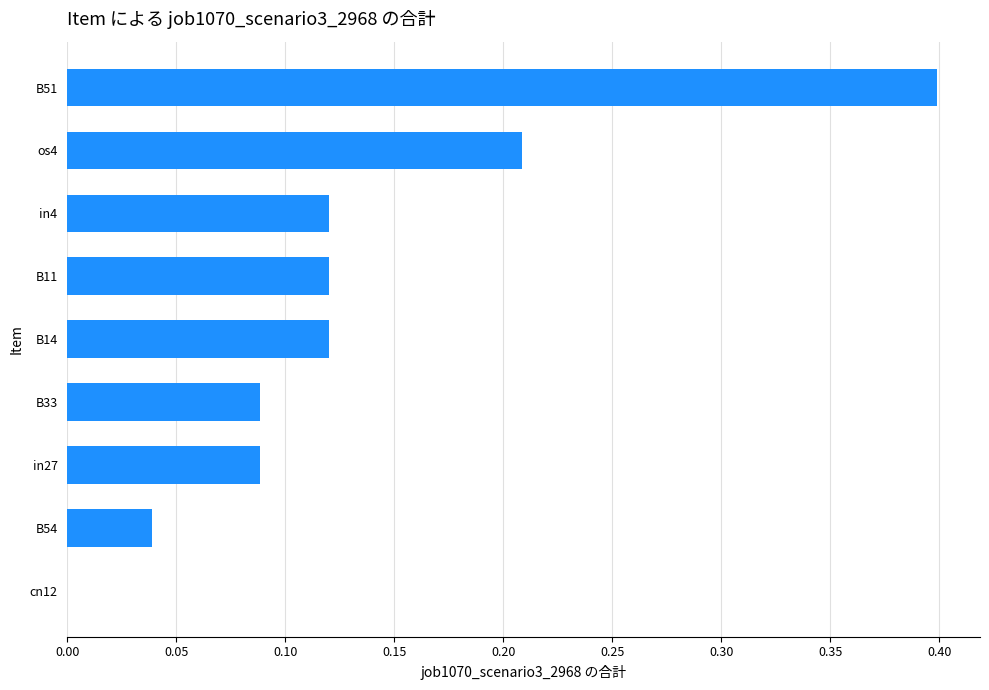

True or false: the data shows 0.1 at B54.

False